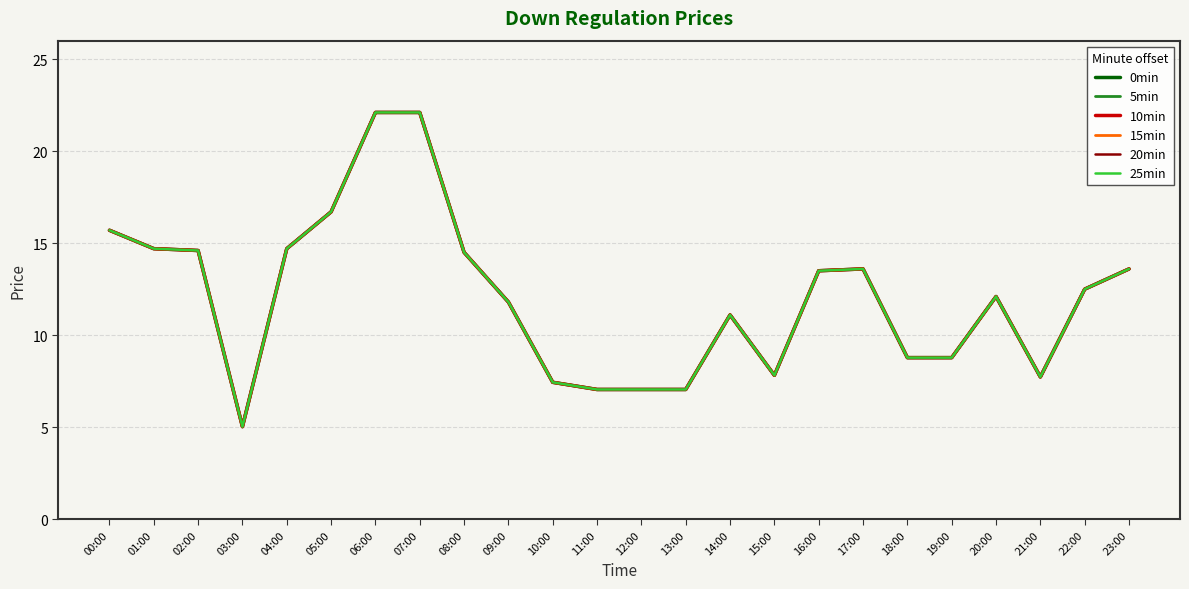

Rank the categories by 20min value from highest to lowest.

06:00, 07:00, 05:00, 00:00, 01:00, 04:00, 02:00, 08:00, 17:00, 23:00, 16:00, 22:00, 20:00, 09:00, 14:00, 18:00, 19:00, 15:00, 21:00, 10:00, 11:00, 12:00, 13:00, 03:00